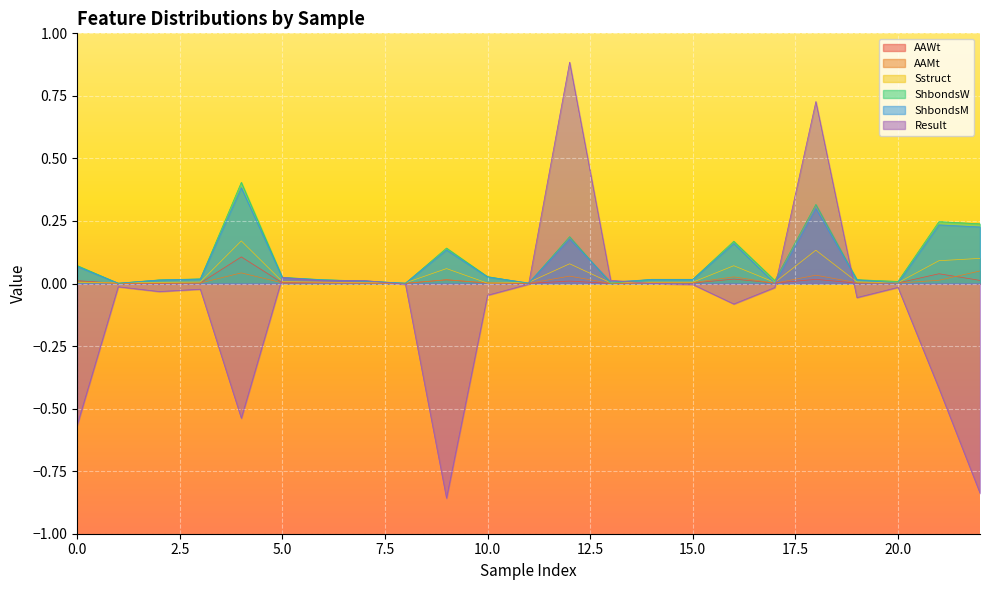

What is the difference between the Result values at 0 and 0?

0.1